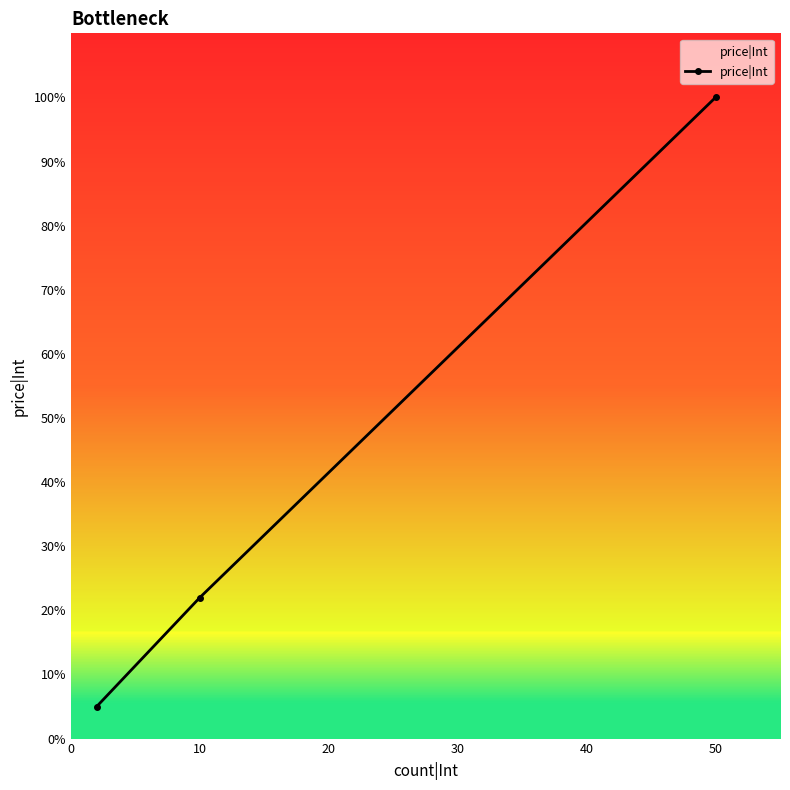

What is the greatest value displayed?

100